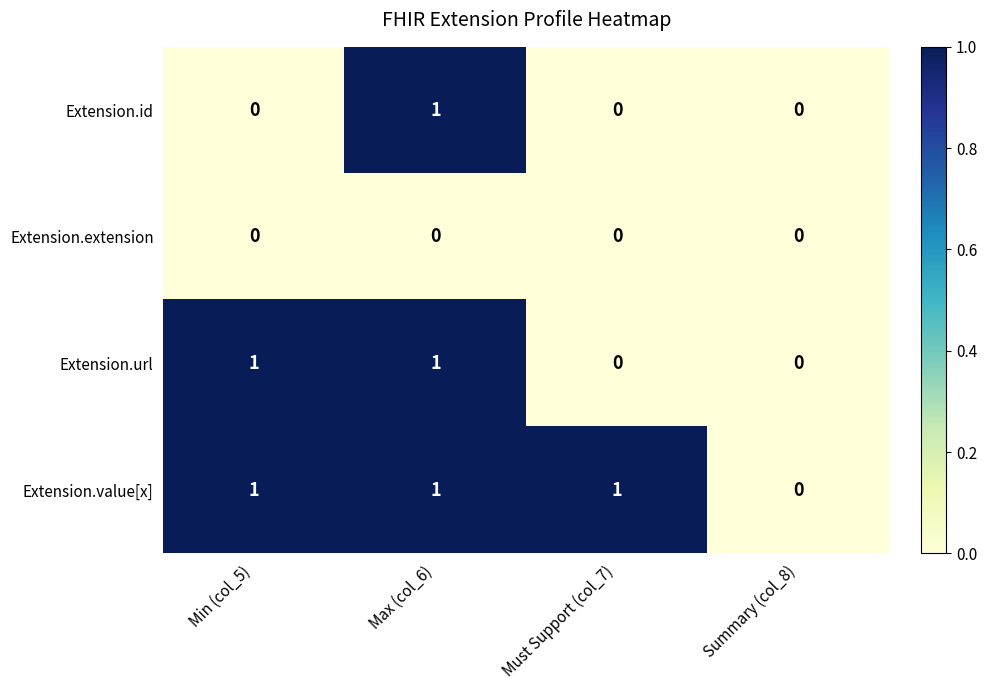

Is it true that Extension.value[x] equals 2 at Max (col_6)?

False